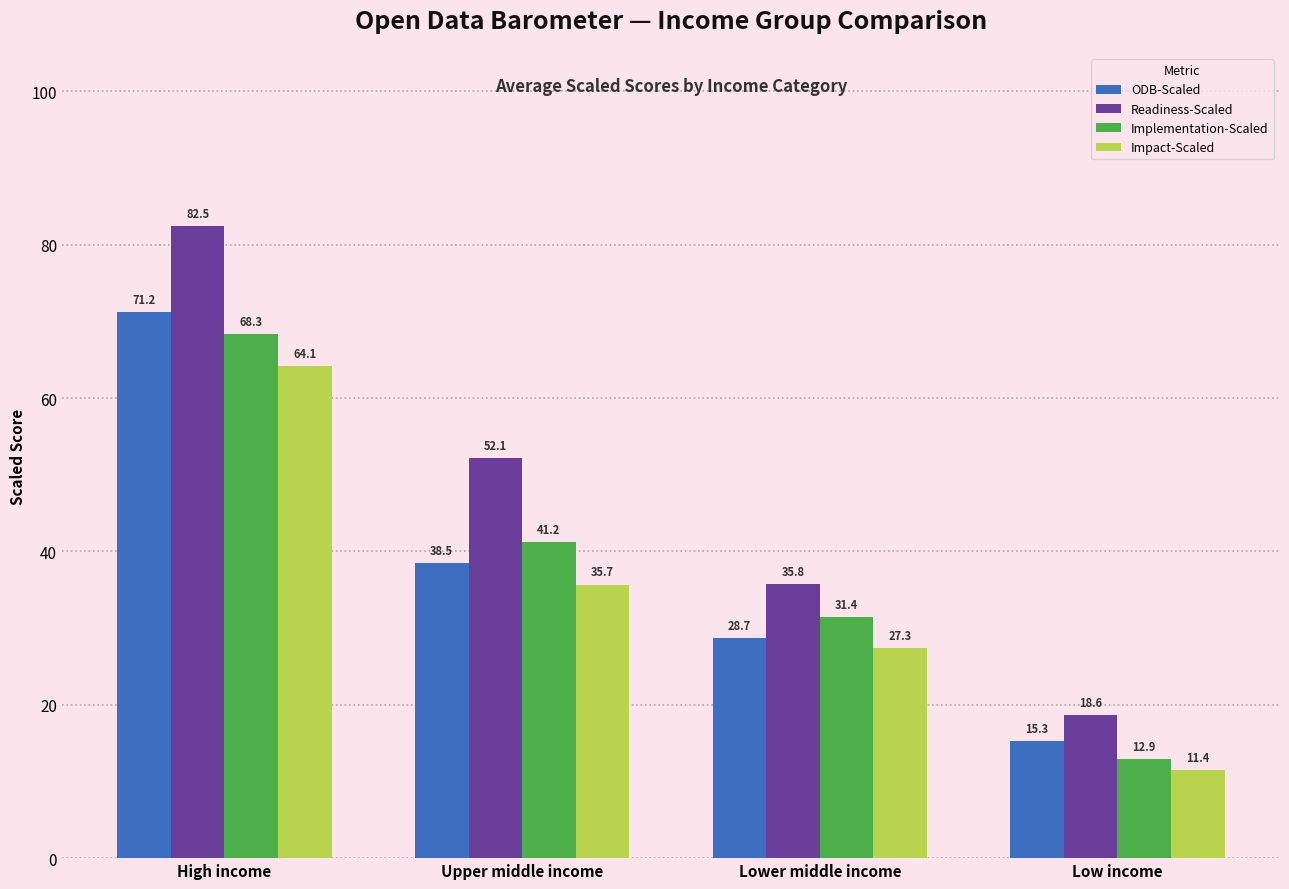

What is the difference between the maximum and minimum values in the Impact-Scaled series?

52.7